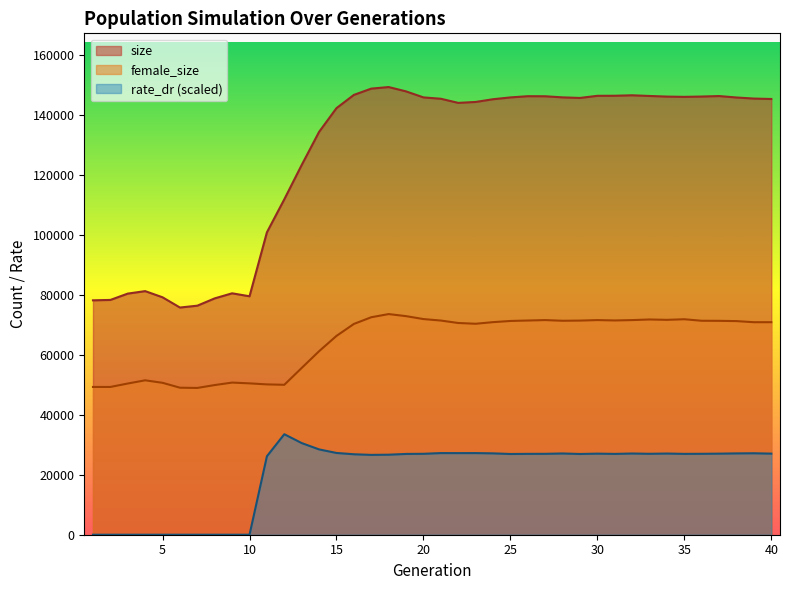

True or false: rate_dr and size intersect in this chart.

False